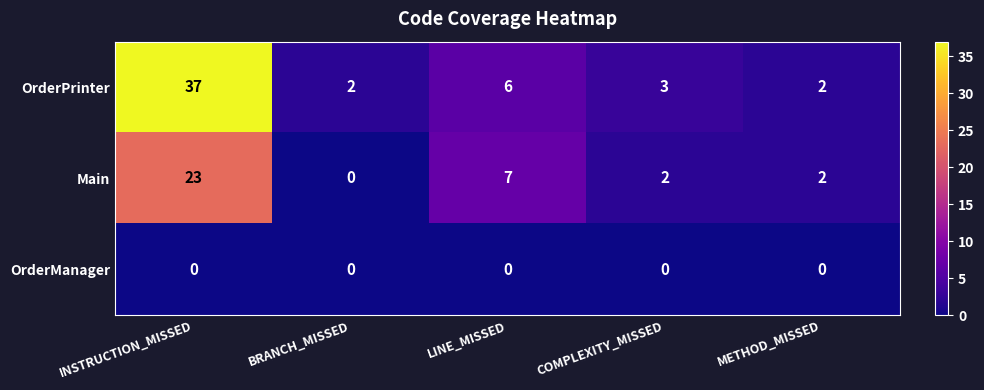

Reading right to left, transcribe all the data shown in this chart.

OrderPrinter: 2	3	6	2	37
Main: 2	2	7	0	23
OrderManager: 0	0	0	0	0